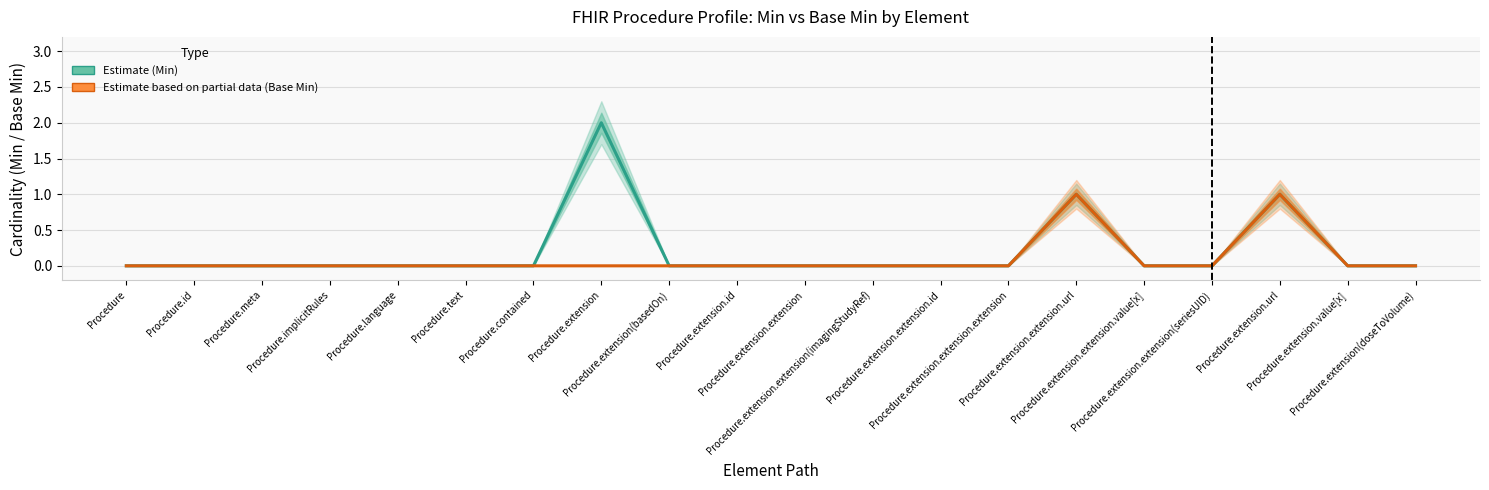

Which category has the highest value in the Base Min series?

Procedure.extension.extension.url